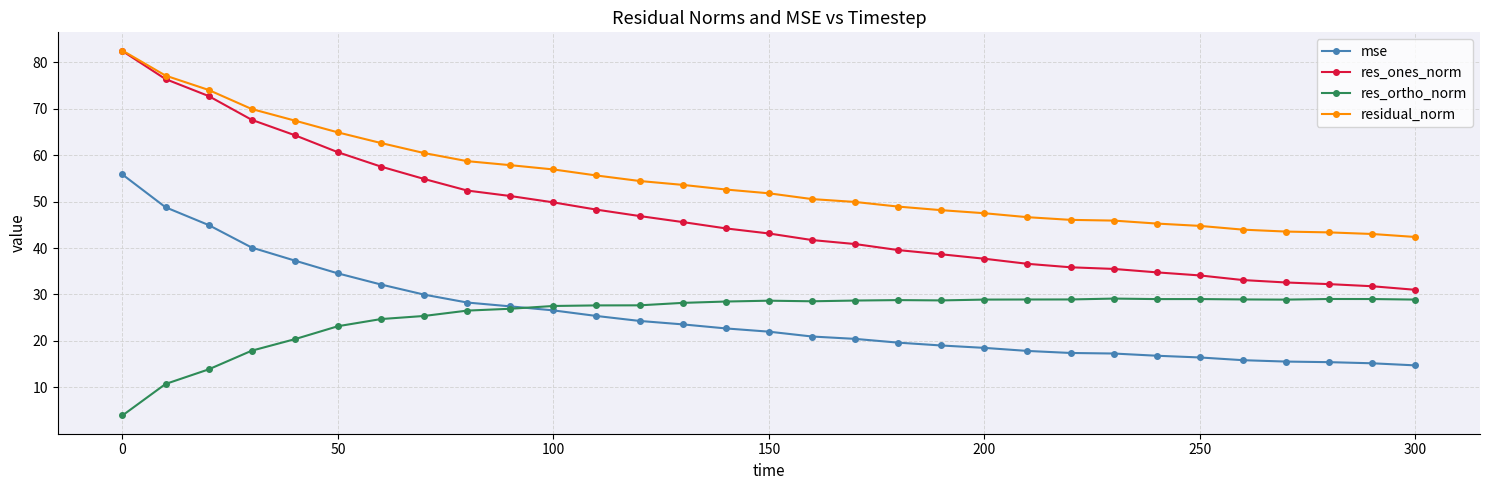

What is the value of the residual_norm point at the 22nd from the left?

46.7